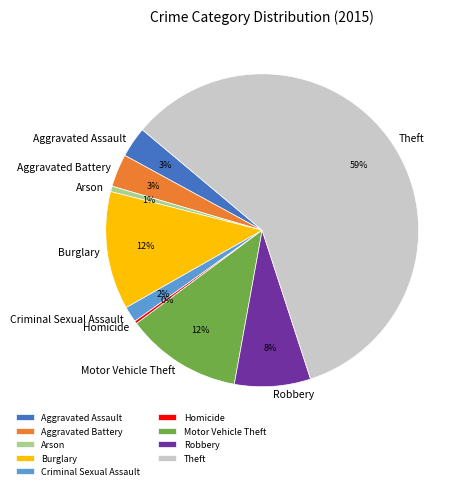

Is the sum of Motor Vehicle Theft and Aggravated Battery greater than half?

No